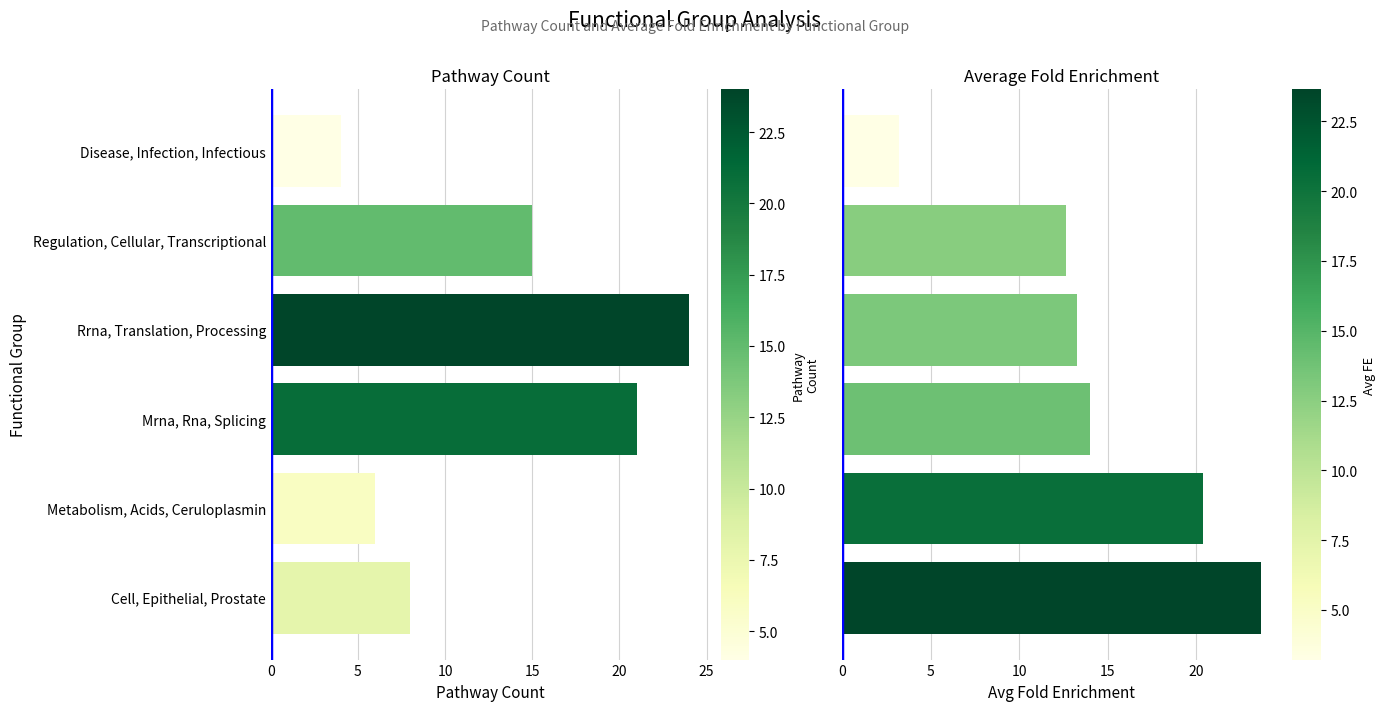

How many data points in Avg_FE are above 13?

4